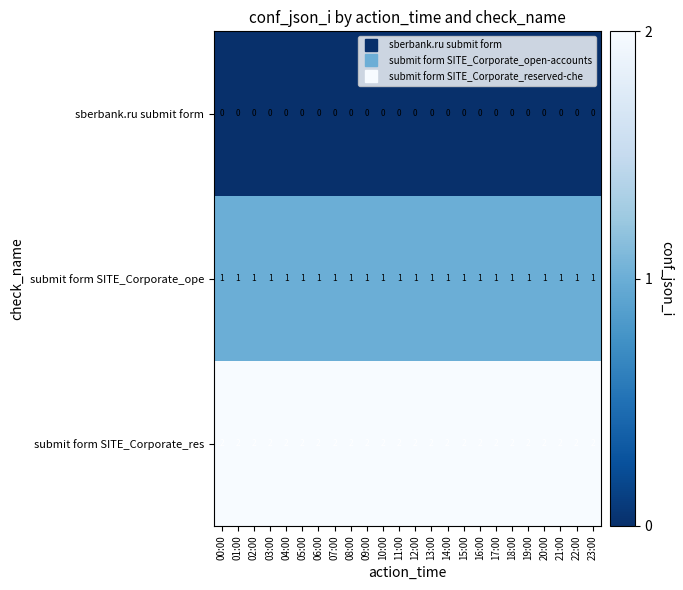

At 16:00, list the series in order from smallest to largest.

sberbank.ru submit form, submit form SITE_Corporate_ope, submit form SITE_Corporate_res